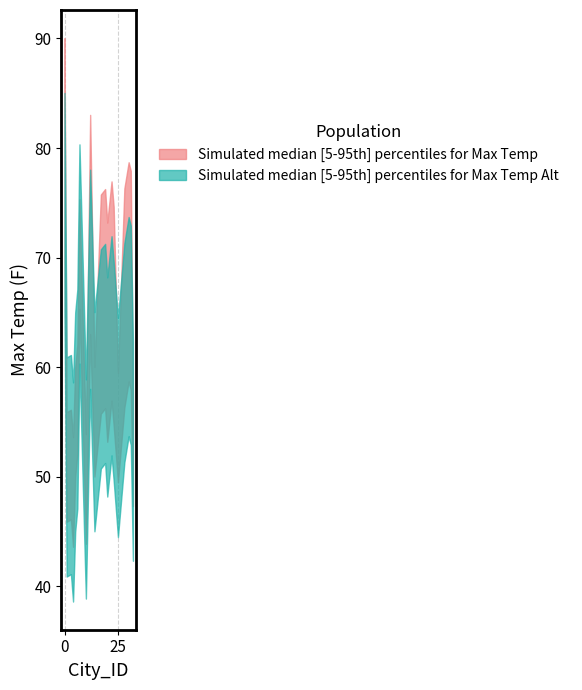

The value of Max Temp Alt Upper at 5 is 65.0. True or false?

True